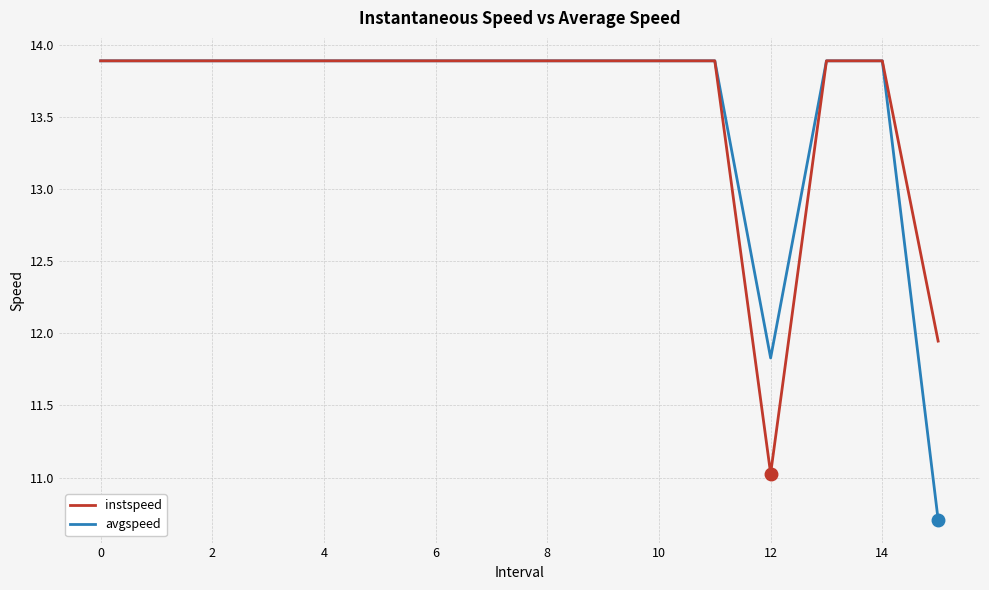

Which series has the widest spread of values?

avgspeed